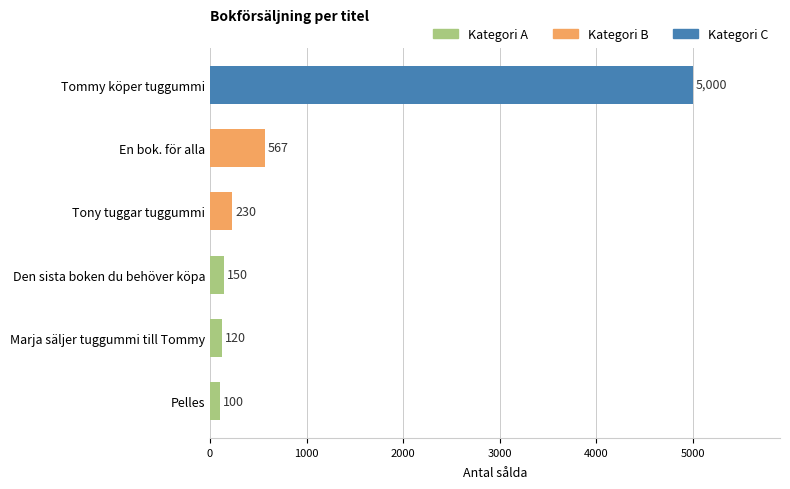

True or false: the data shows 567 at En bok. för alla.

True